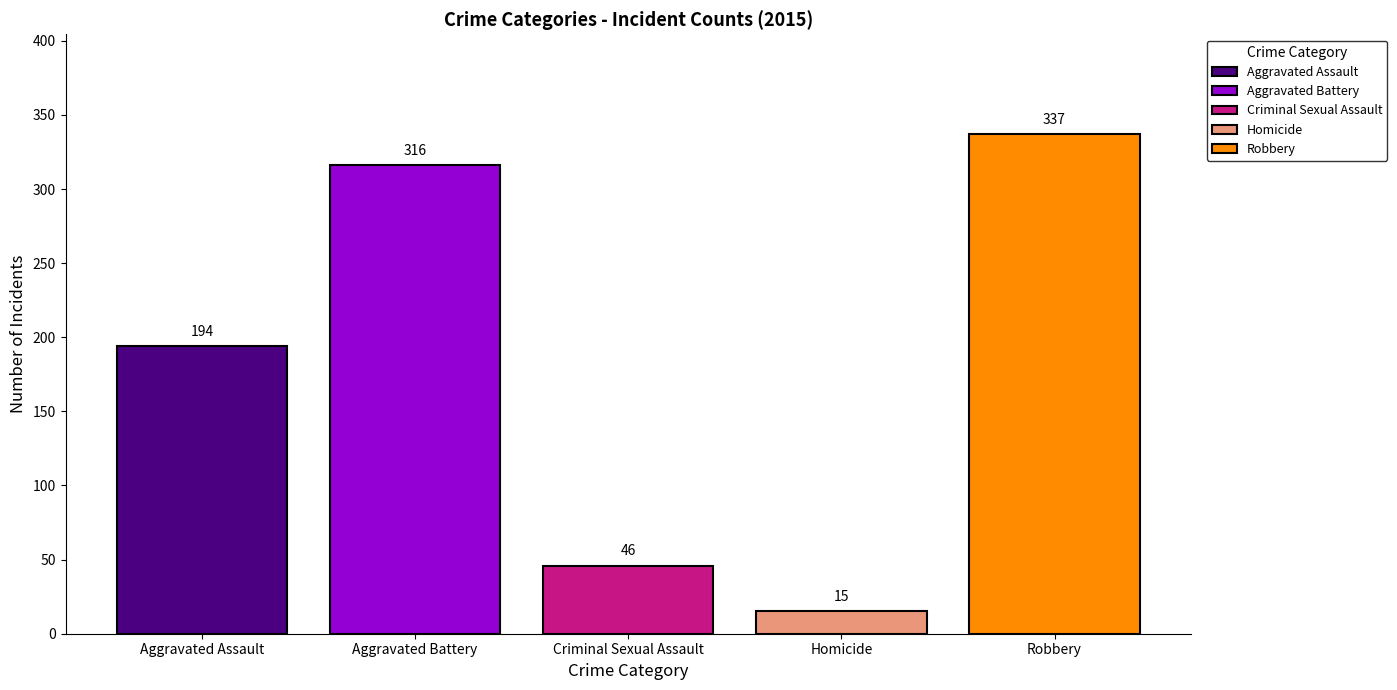

Rank the series at Criminal Sexual Assault from highest to lowest value.

Robbery, Aggravated Battery, Aggravated Assault, Criminal Sexual Assault, Homicide